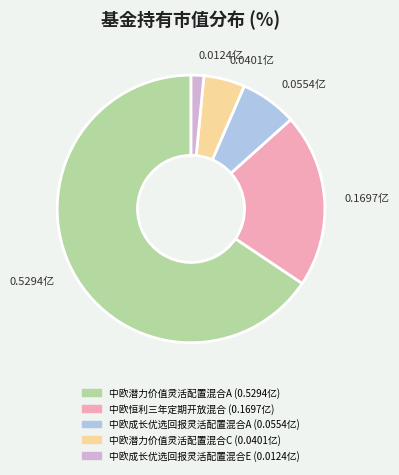

Does 中欧潜力价值灵活配置混合A represent more than half of the total?

Yes